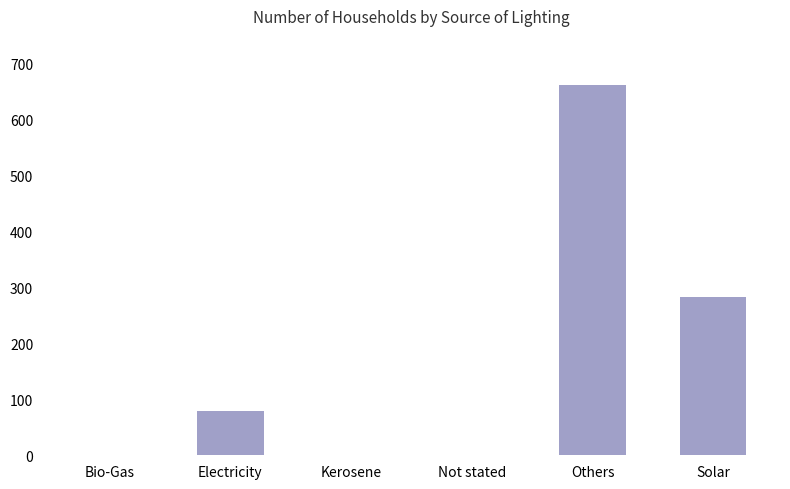

Count the number of categories in the chart.

6